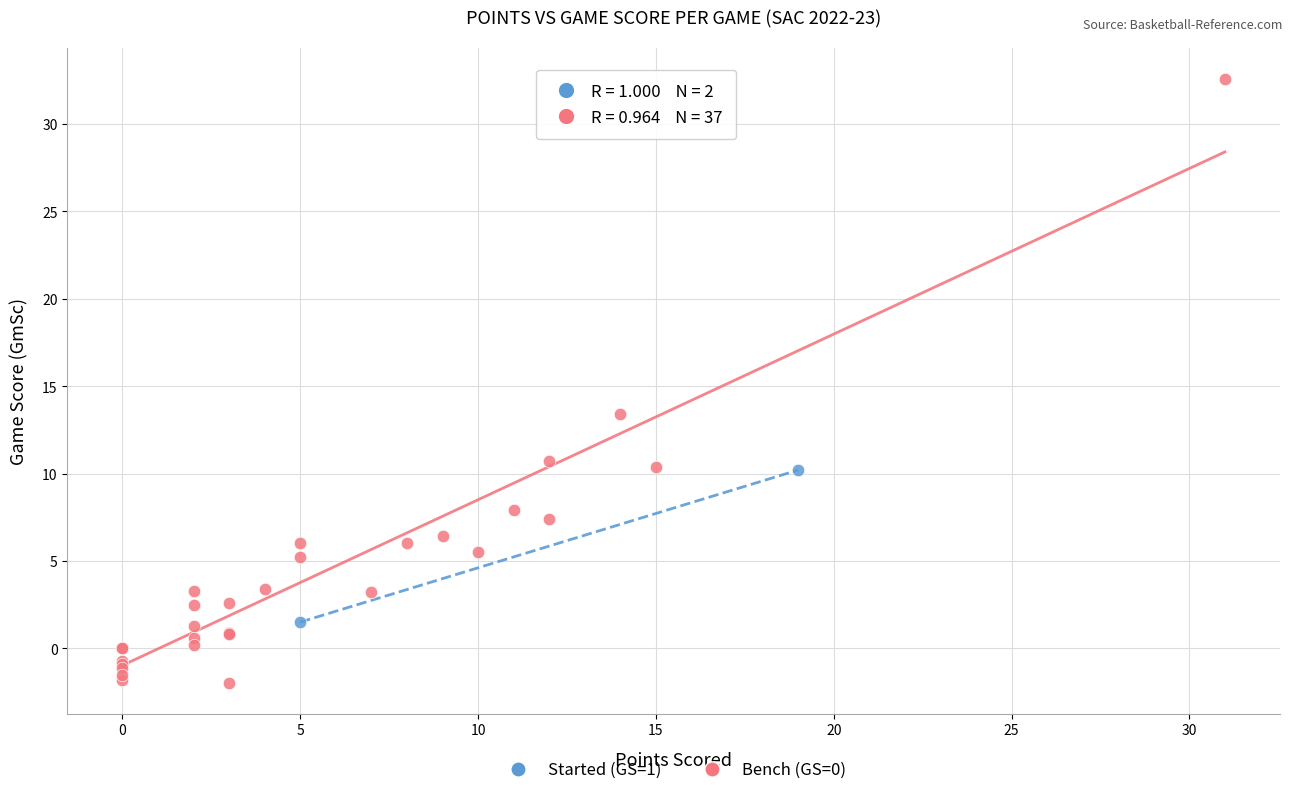

Which series reaches the maximum Y coordinate?

Bench (GS=0)